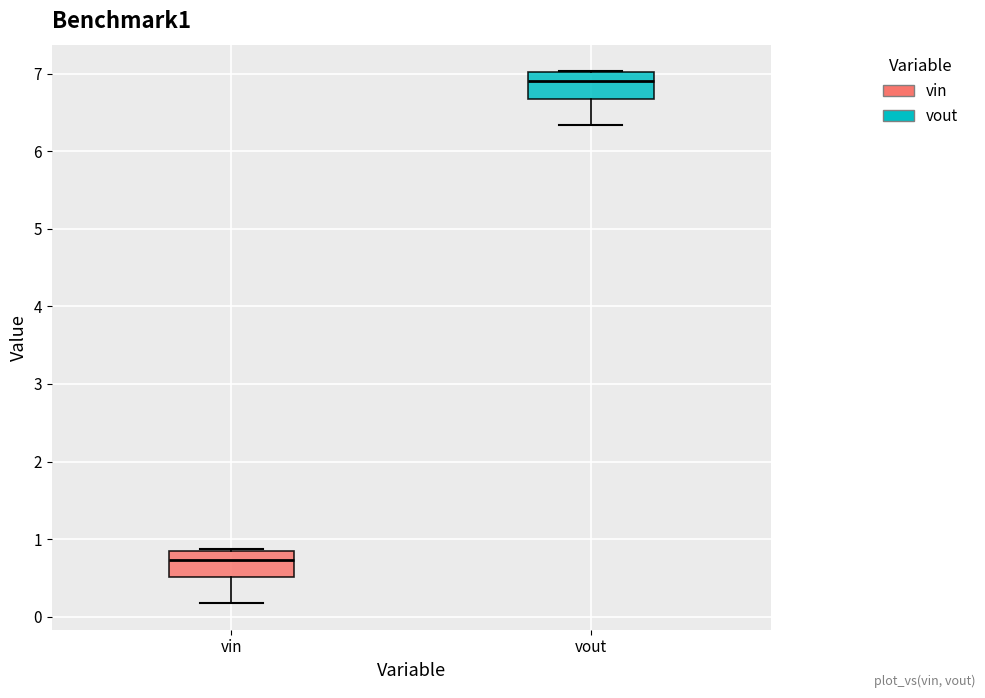

Which box's median line is the lowest?

vin